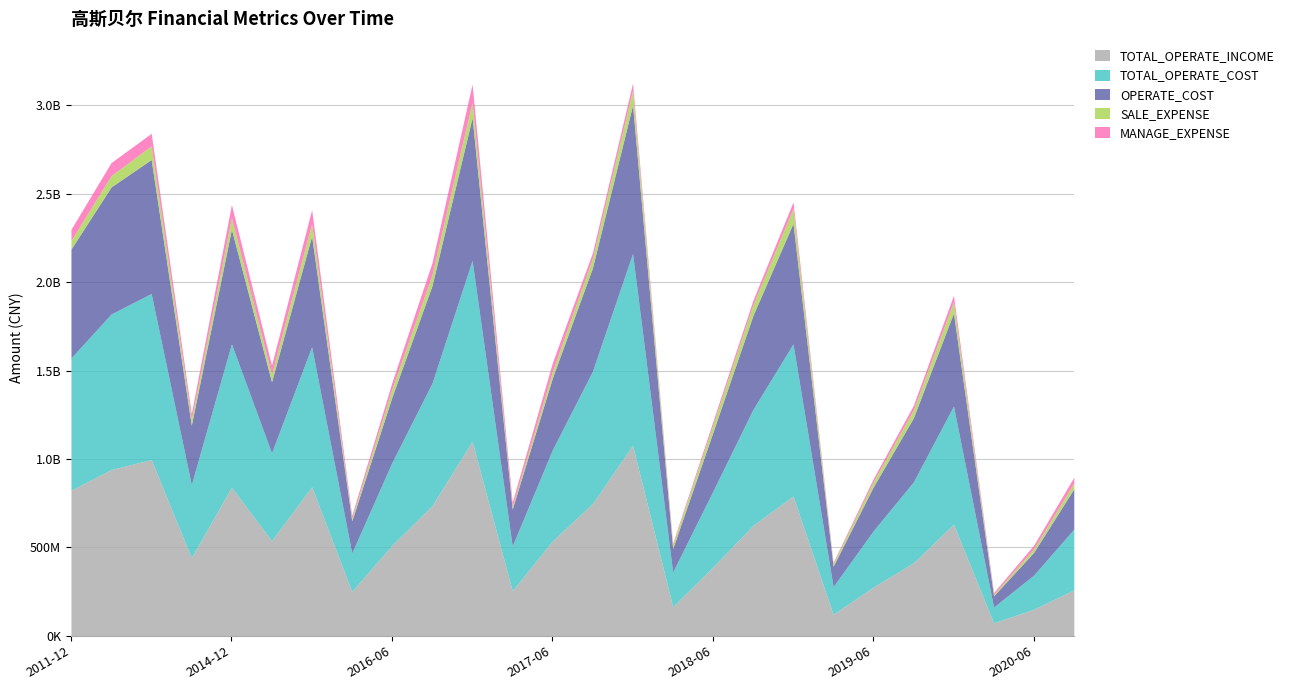

The value of OPERATE_COST at 2018-09-30 is 531308358.8. True or false?

True